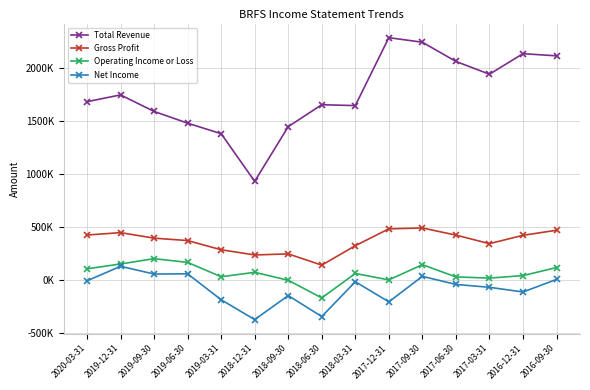

Does the chart display data point markers on the line(s)?

Yes